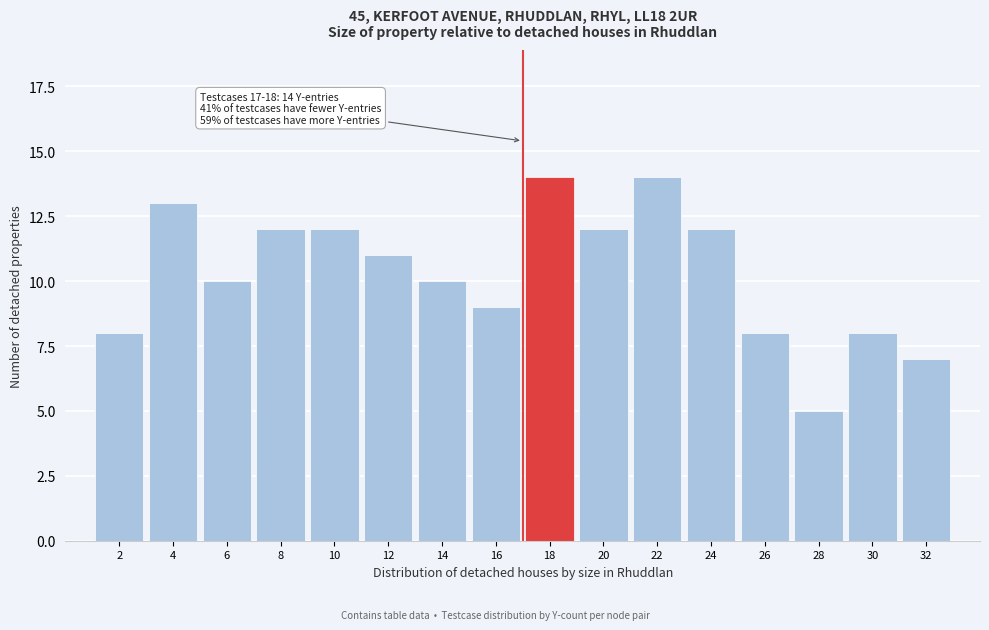

Reading left to right, list all the values displayed in this chart.

8	13	10	12	12	11	10	9	14	12	14	12	8	5	8	7